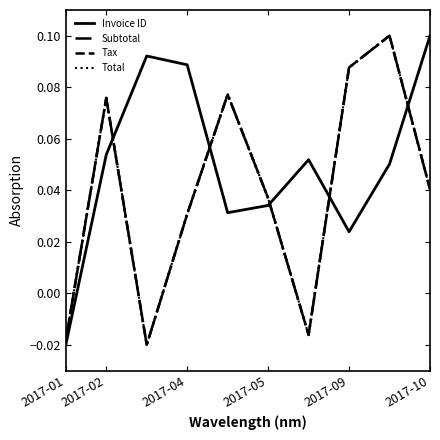

Does the chart have visible grid lines?

No